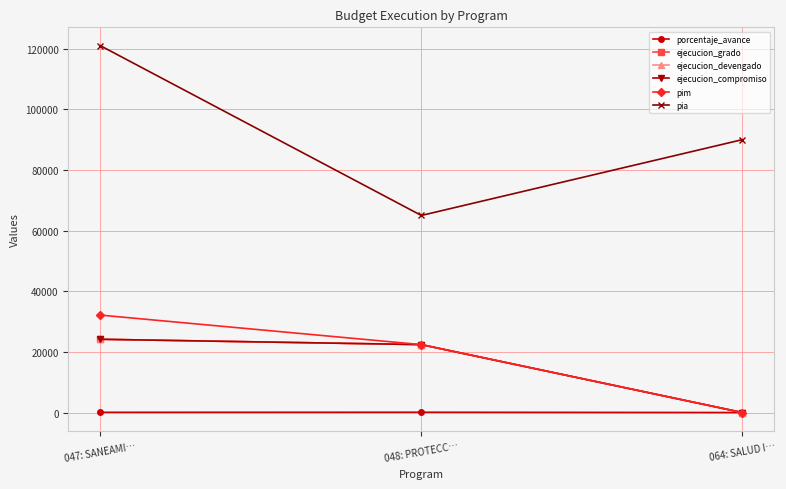

What is the highest value of the porcentaje_avance series?

100.0